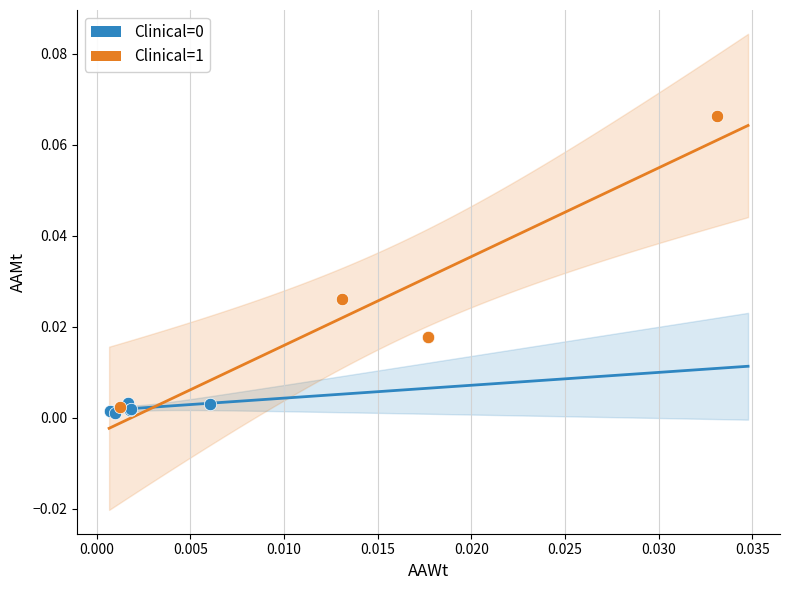

Which series has the largest Y range (max minus min)?

Clinical=1